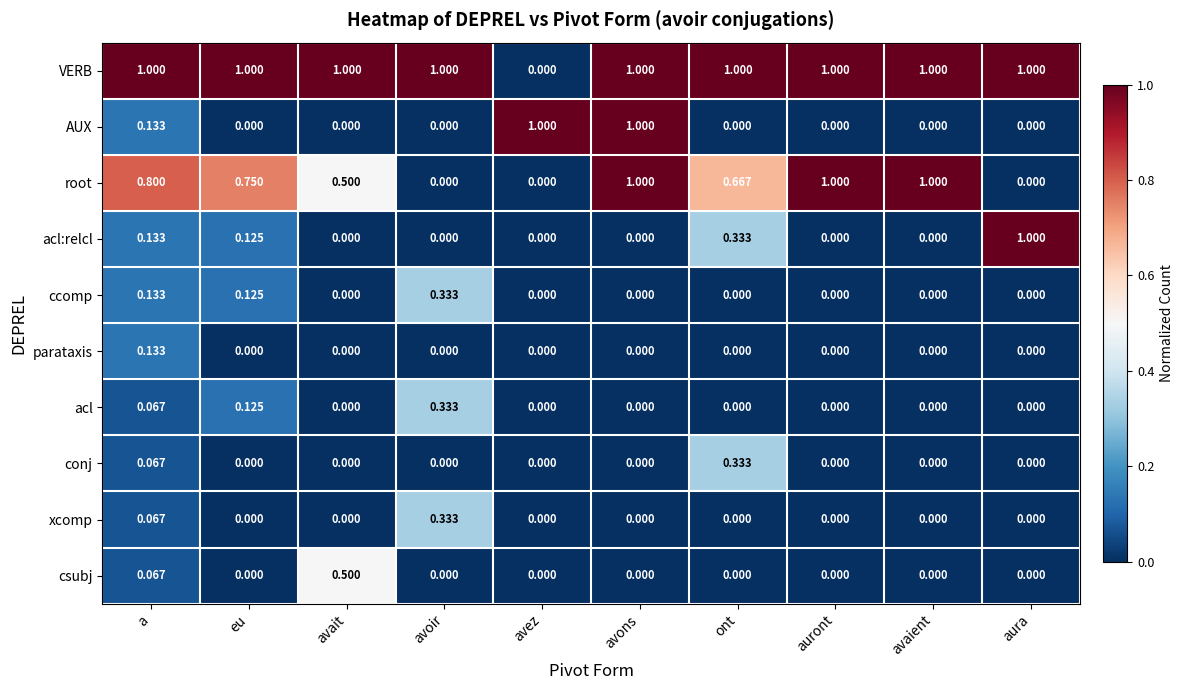

Between avoir and aura, which series saw the biggest shift?

acl:relcl